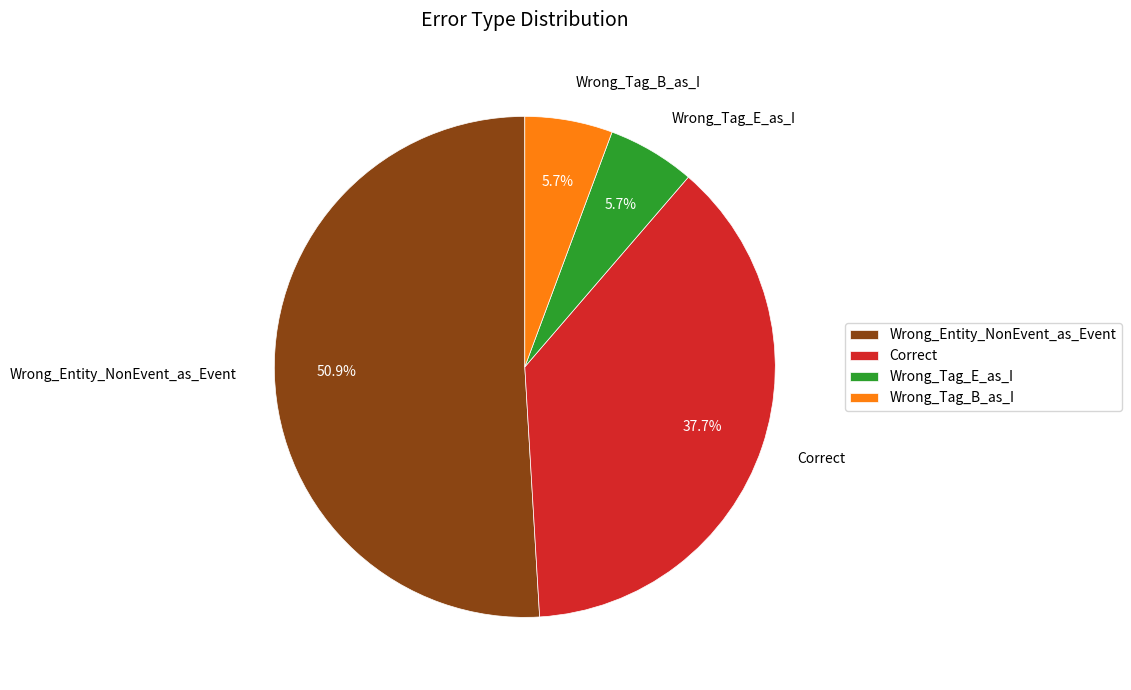

What percentage do Wrong_Tag_E_as_I and Correct together represent?

43.4%